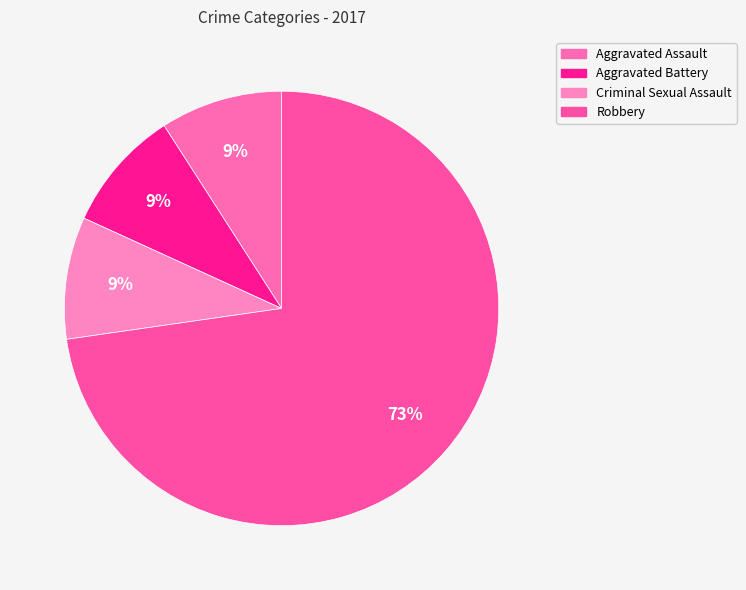

Count the number of slices in the pie.

4